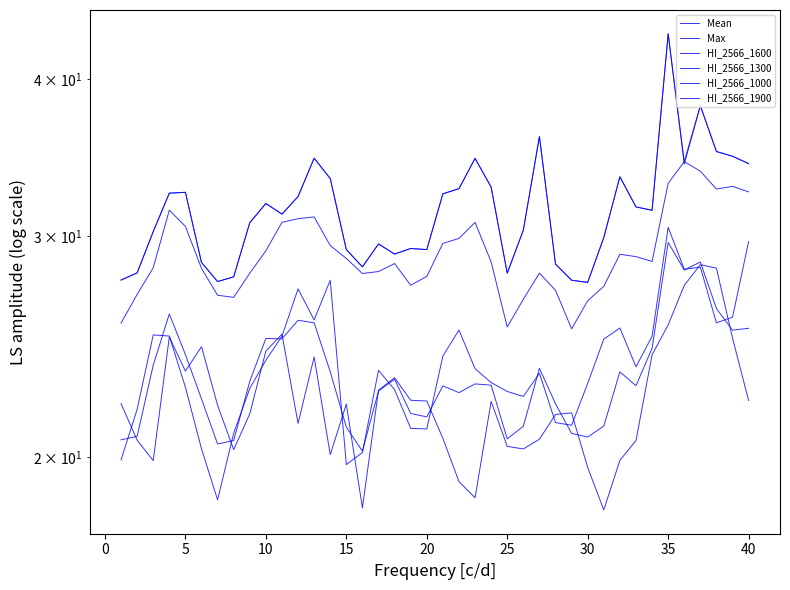

What are all the series names shown in the legend?

Mean, Max, HI_2566_1600, HI_2566_1300, HI_2566_1000, HI_2566_1900